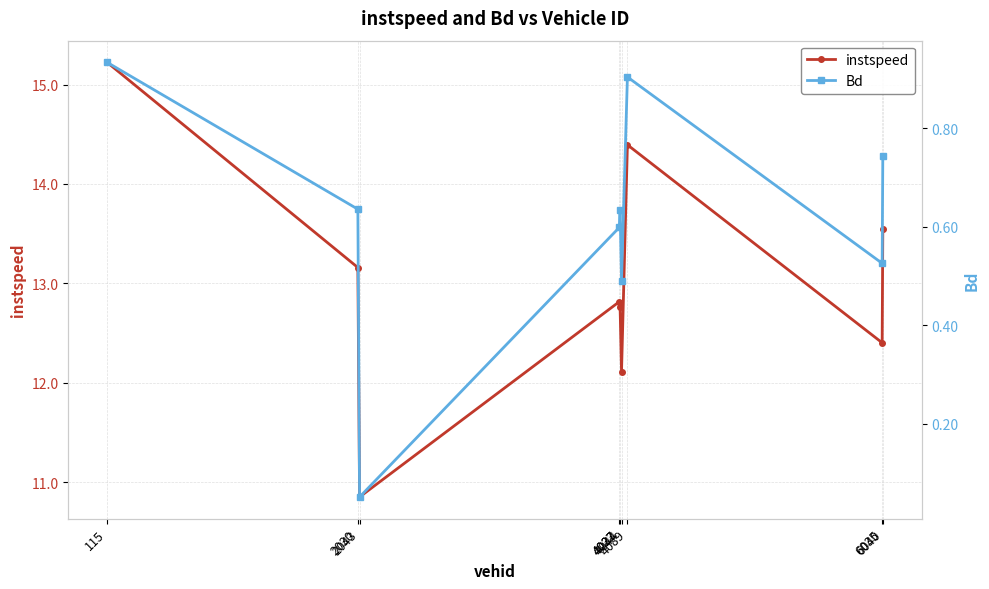

Is the value of instspeed at 115 greater than the value of Bd at 2030?

Yes